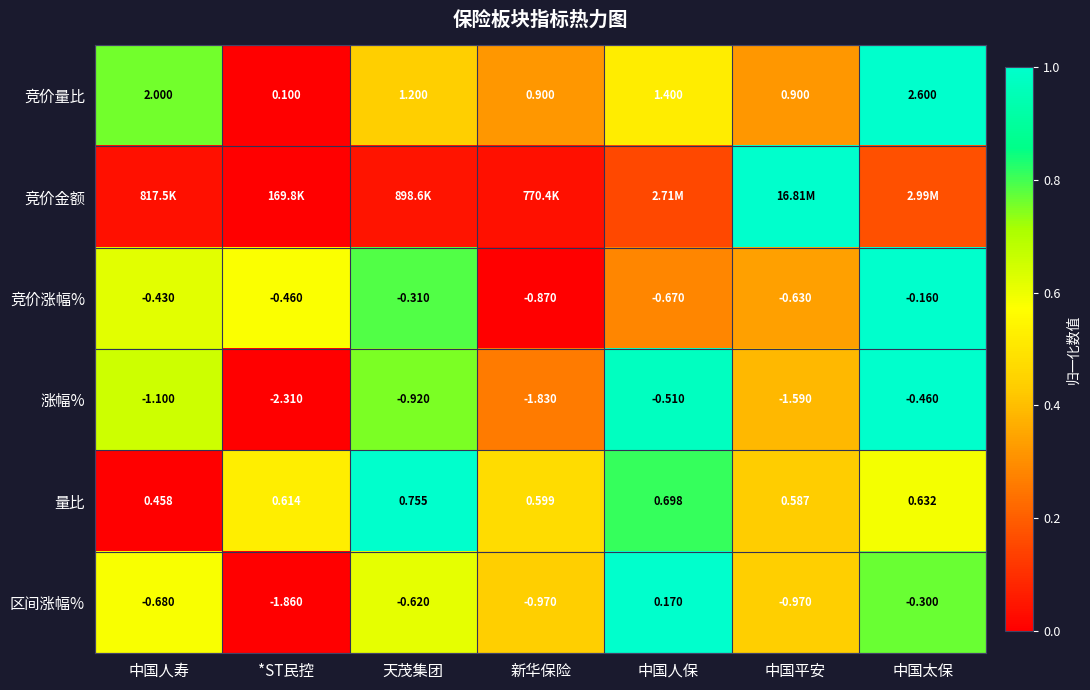

How many positive values does the 区间涨幅% series have?

1